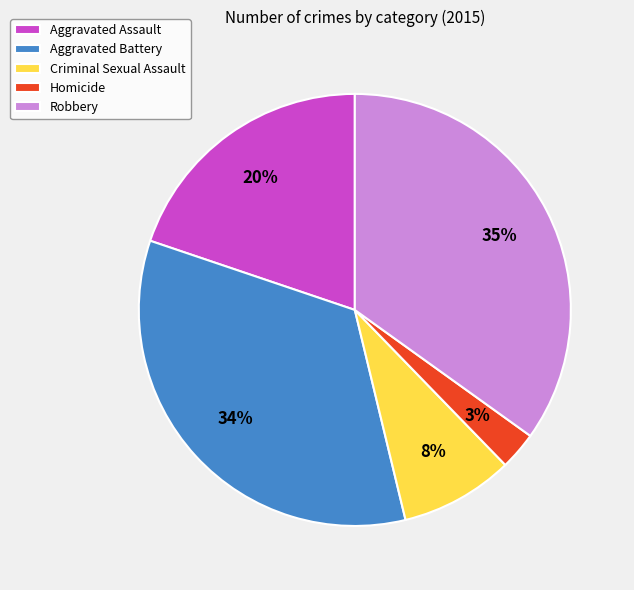

To the nearest percent, what is the combined percentage of Homicide and Criminal Sexual Assault?

11%